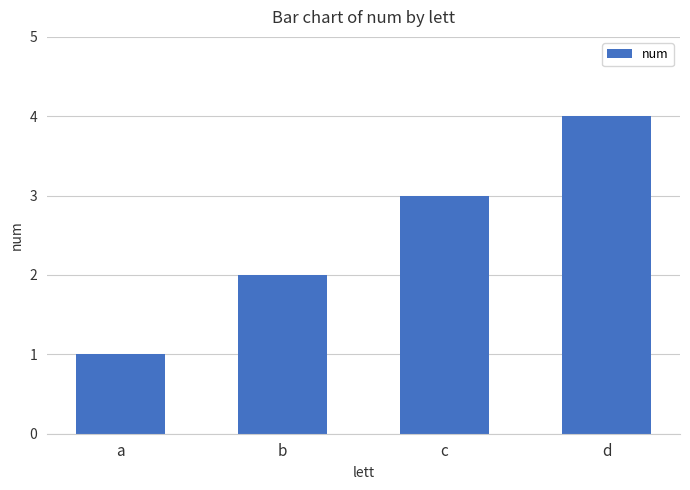

The chart shows a value of 2 at b. True or false?

True